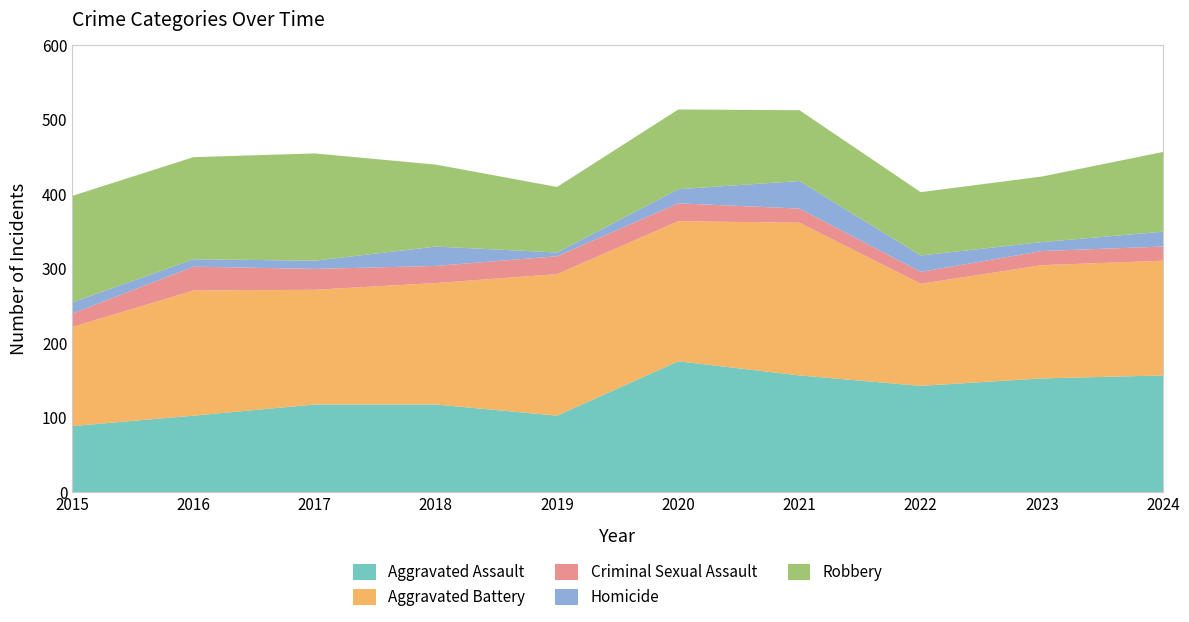

Reading left to right, what are all the values shown in this chart?

Aggravated Assault: 2015=89	2016=103	2017=118	2018=118	2019=103	2020=176	2021=157	2022=143	2023=153	2024=157
Aggravated Battery: 2015=133	2016=168	2017=154	2018=163	2019=190	2020=188	2021=205	2022=137	2023=152	2024=154
Criminal Sexual Assault: 2015=18	2016=32	2017=28	2018=23	2019=24	2020=24	2021=19	2022=16	2023=19	2024=19
Homicide: 2015=15	2016=10	2017=11	2018=26	2019=5	2020=19	2021=37	2022=22	2023=12	2024=20
Robbery: 2015=143	2016=137	2017=144	2018=110	2019=88	2020=107	2021=95	2022=85	2023=88	2024=107